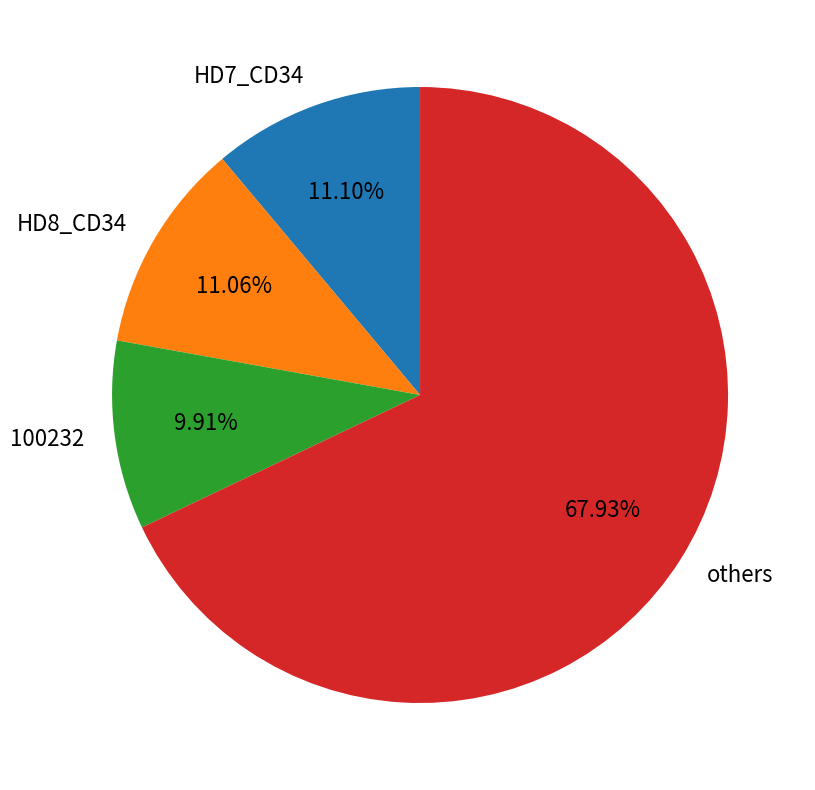

Combined, do others and 100232 account for over 50%?

Yes